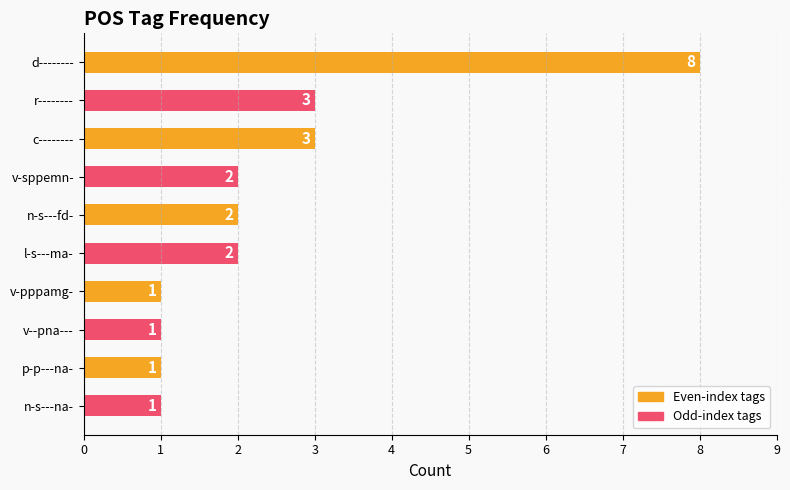

The chart shows a value of 2 at n-s---na-. True or false?

False